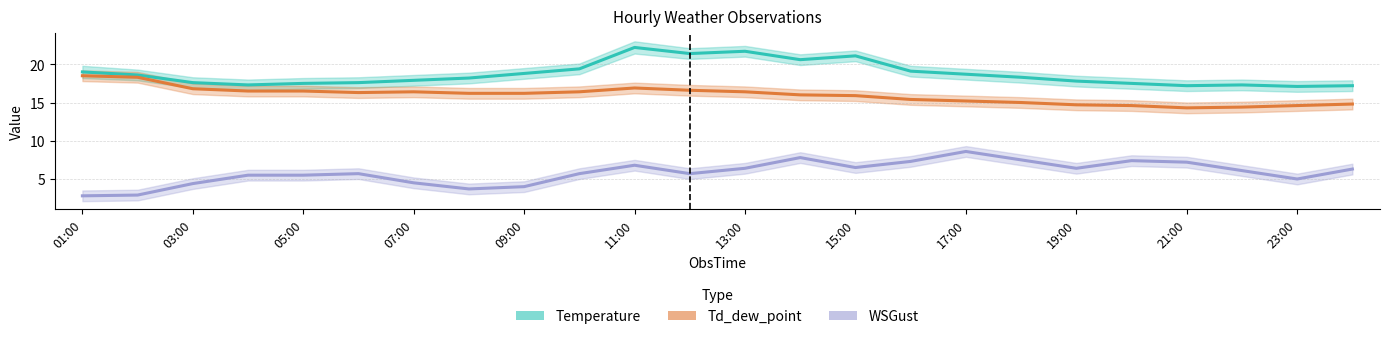

At how many categories does at least one series exceed 22?

1